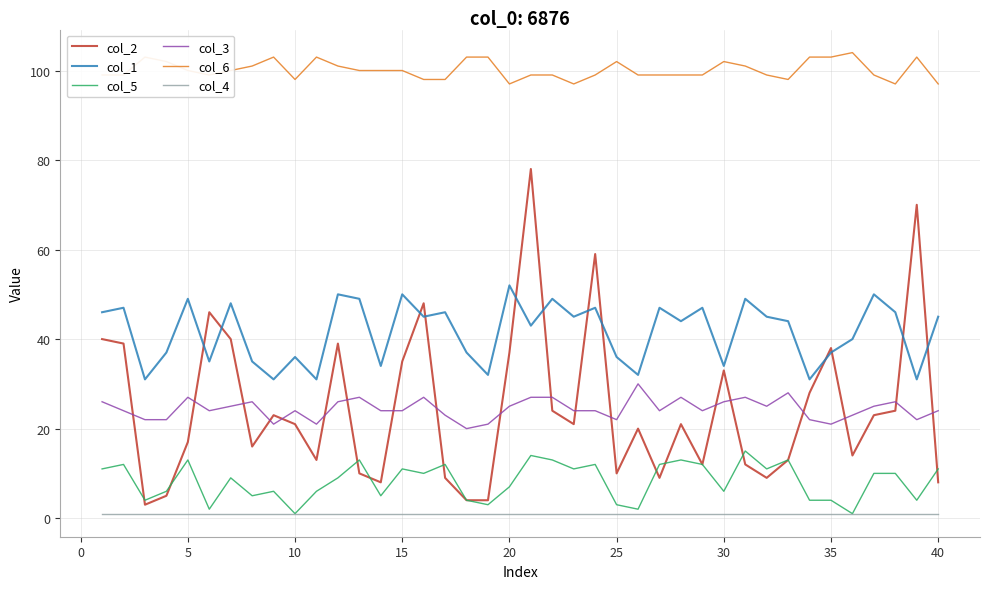

List the series in order of their peak value, lowest first.

col_4, col_5, col_3, col_1, col_2, col_6